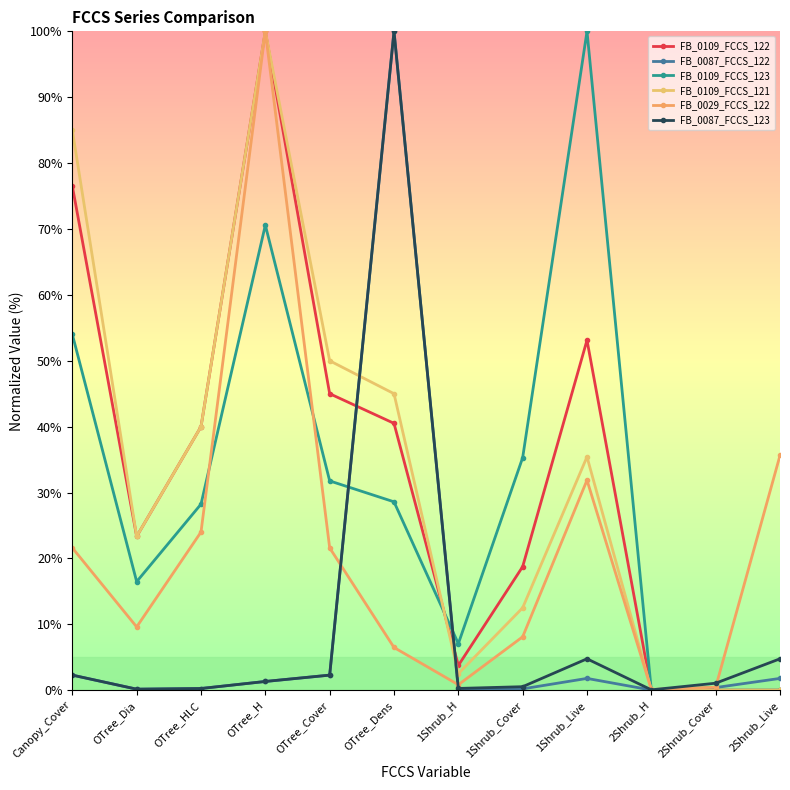

Is the value of FB_0109_FCCS_123 at OTree_Dens greater than the value of FB_0087_FCCS_122 at Canopy_Cover?

Yes